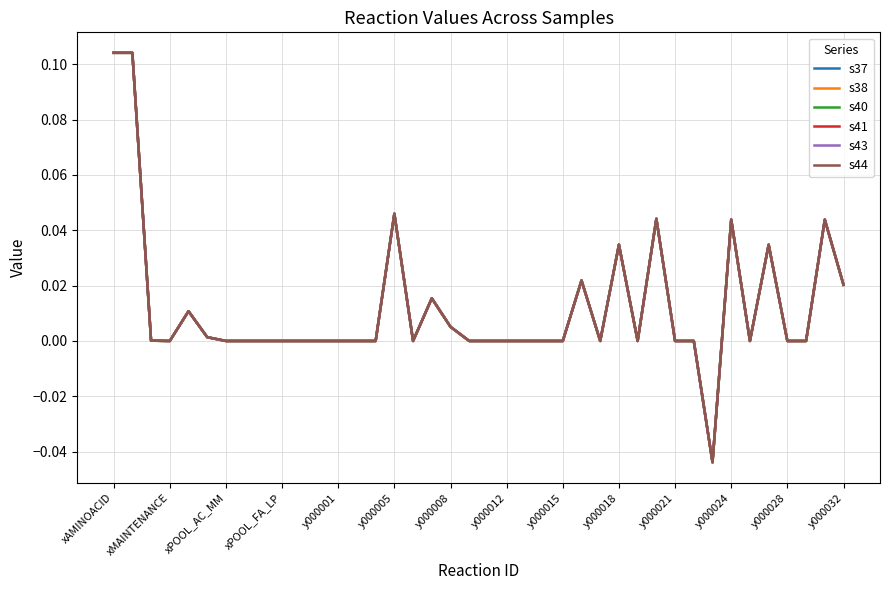

Reading right to left, what are all the values shown in this chart?

s37: 0.0	0.0	0.0	0.0	0.0	0.0	0.0	-0.0	0.0	0.0	0.0	0.0	0.0	0.0	0.0	0.0	0.0	0.0	0.0	0.0	0.0	0.0	0.0	0.0	0.0	0.0	0.0	0.0	0.0	0.0	0.0	0.0	0.0	0.0	0.0	0.0	0.0	0.0	0.1	0.1
s38: 0.0	0.0	0.0	0.0	0.0	0.0	0.0	-0.0	0.0	0.0	0.0	0.0	0.0	0.0	0.0	0.0	0.0	0.0	0.0	0.0	0.0	0.0	0.0	0.0	0.0	0.0	0.0	0.0	0.0	0.0	0.0	0.0	0.0	0.0	0.0	0.0	0.0	0.0	0.1	0.1
s40: 0.0	0.0	0.0	0.0	0.0	0.0	0.0	-0.0	0.0	0.0	0.0	0.0	0.0	0.0	0.0	0.0	0.0	0.0	0.0	0.0	0.0	0.0	0.0	0.0	0.0	0.0	0.0	0.0	0.0	0.0	0.0	0.0	0.0	0.0	0.0	0.0	0.0	0.0	0.1	0.1
s41: 0.0	0.0	0.0	0.0	0.0	0.0	0.0	-0.0	0.0	0.0	0.0	0.0	0.0	0.0	0.0	0.0	0.0	0.0	0.0	0.0	0.0	0.0	0.0	0.0	0.0	0.0	0.0	0.0	0.0	0.0	0.0	0.0	0.0	0.0	0.0	0.0	0.0	0.0	0.1	0.1
s43: 0.0	0.0	0.0	0.0	0.0	0.0	0.0	-0.0	0.0	0.0	0.0	0.0	0.0	0.0	0.0	0.0	0.0	0.0	0.0	0.0	0.0	0.0	0.0	0.0	0.0	0.0	0.0	0.0	0.0	0.0	0.0	0.0	0.0	0.0	0.0	0.0	0.0	0.0	0.1	0.1
s44: 0.0	0.0	0.0	0.0	0.0	0.0	0.0	-0.0	0.0	0.0	0.0	0.0	0.0	0.0	0.0	0.0	0.0	0.0	0.0	0.0	0.0	0.0	0.0	0.0	0.0	0.0	0.0	0.0	0.0	0.0	0.0	0.0	0.0	0.0	0.0	0.0	0.0	0.0	0.1	0.1